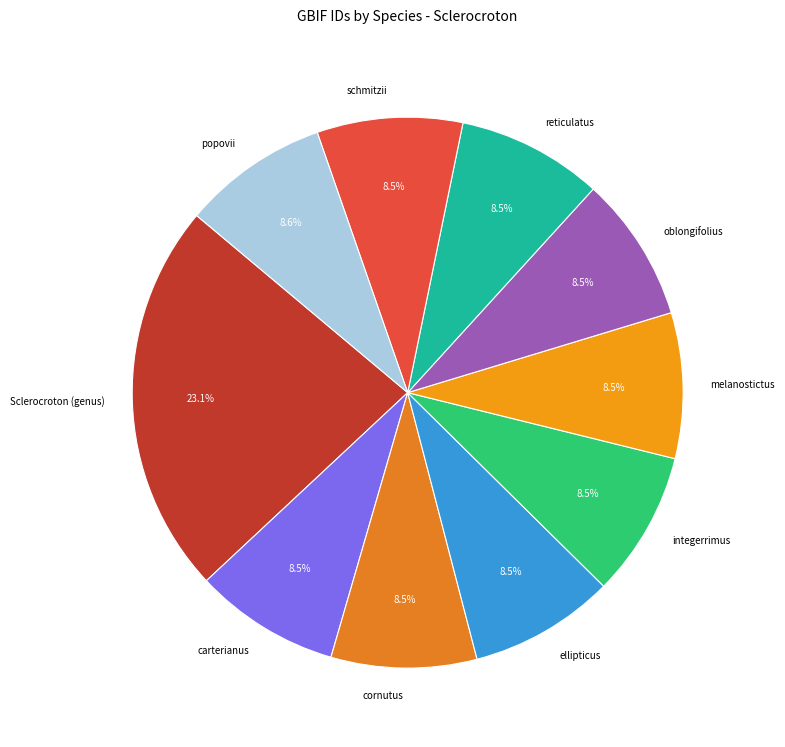

Which slice is the largest?

Sclerocroton (genus)